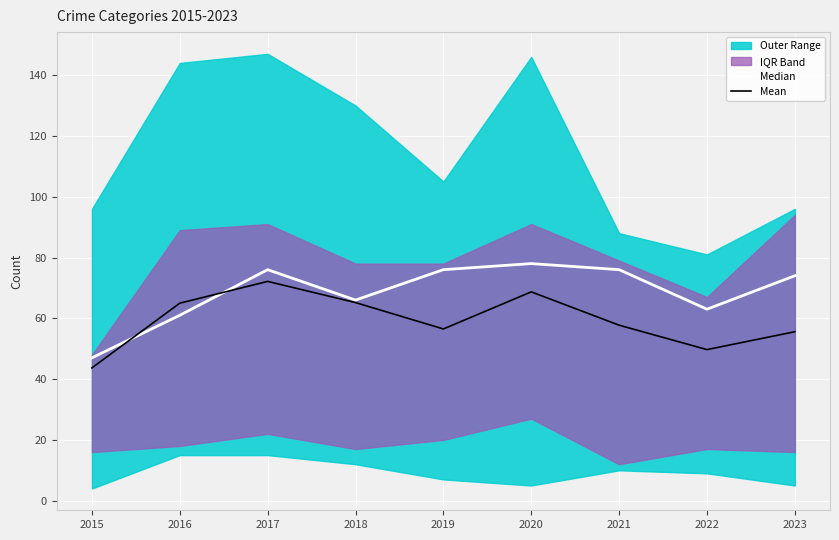

At which label does Mean reach its peak?

2017